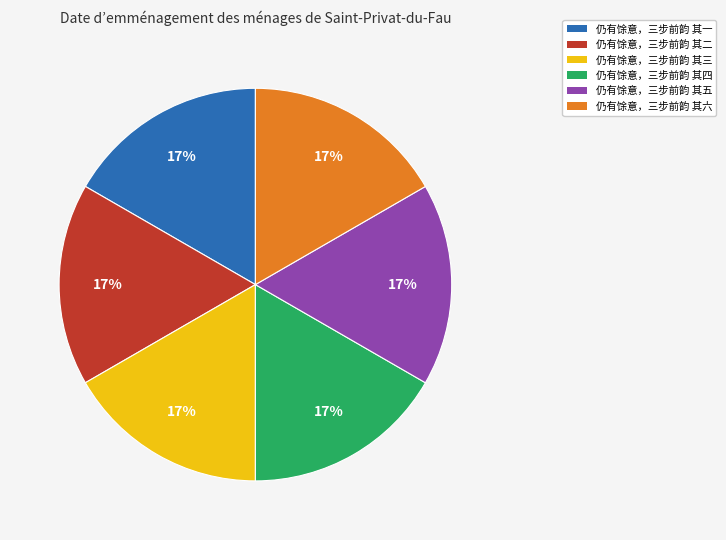

To the nearest percent, what portion does 仍有馀意，三步前韵 其四 represent?

17%